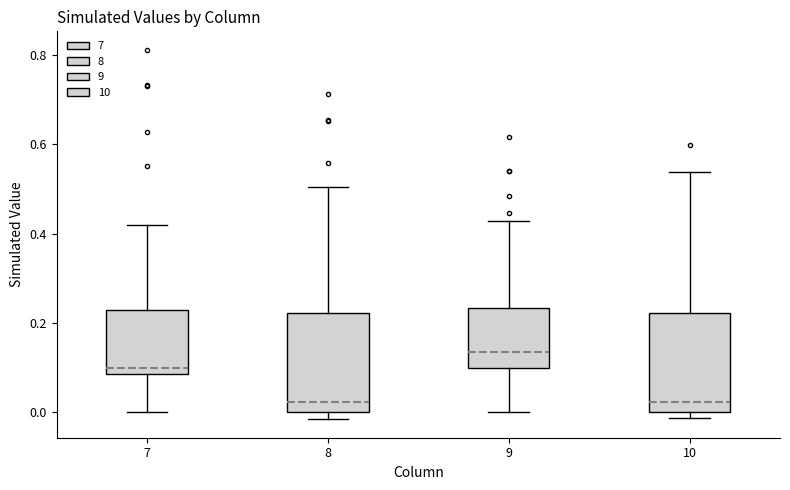

Where does the upper whisker of the box at x = 10 end on the y-axis? The values are not printed on the chart, so give them approximately, as read against the axis.

0.54